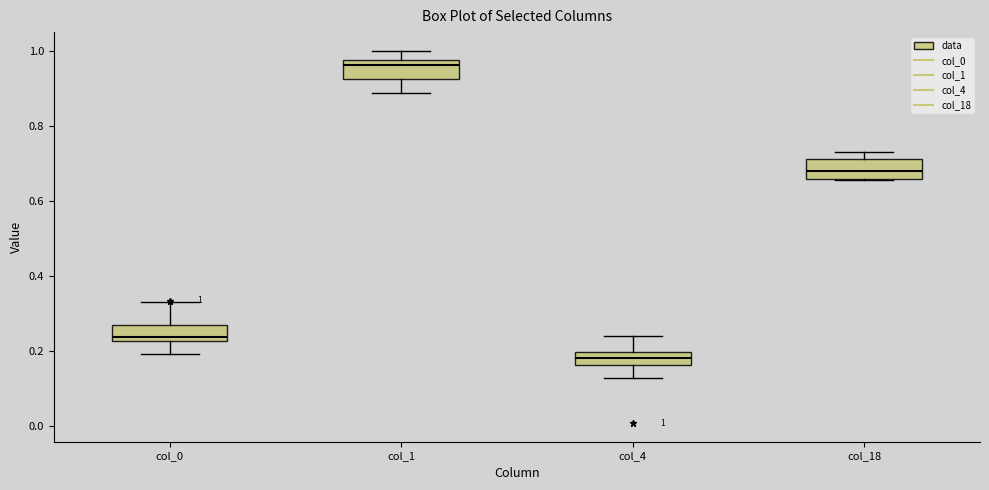

Which box's median line is the lowest?

col_4